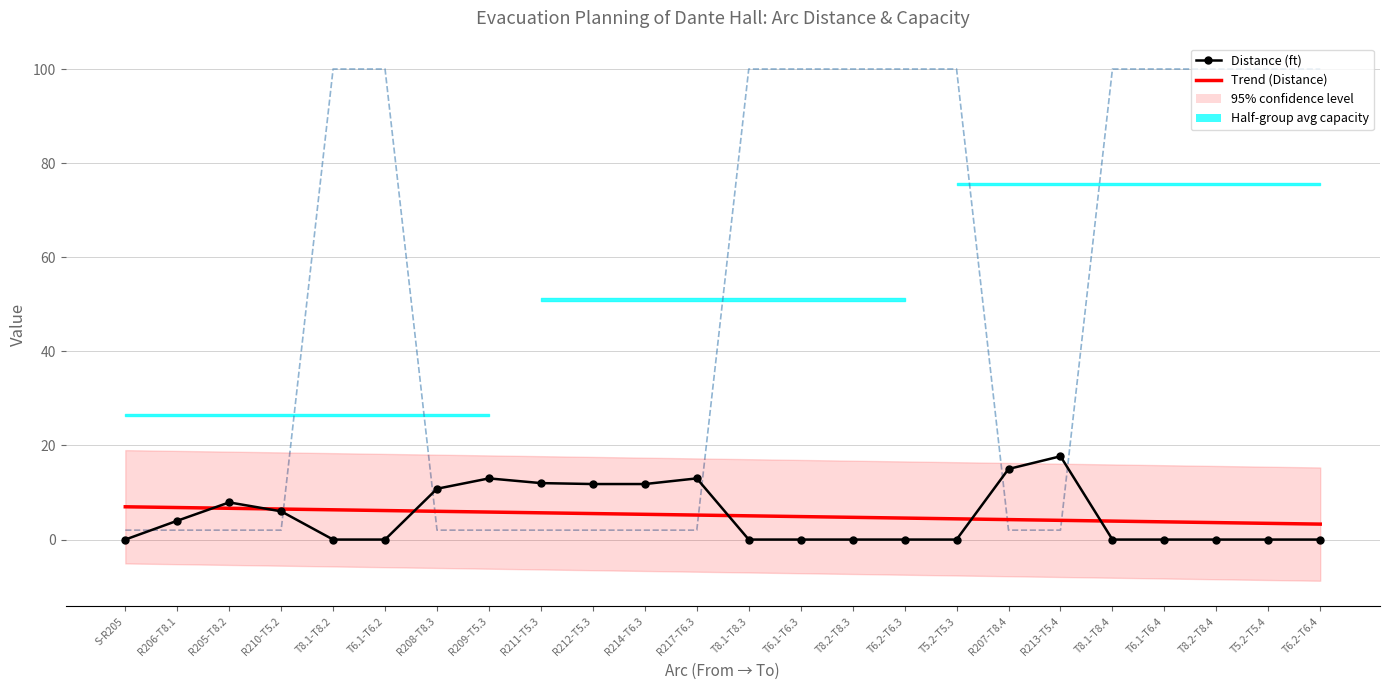

Which series has the largest range (max minus min)?

Capacity